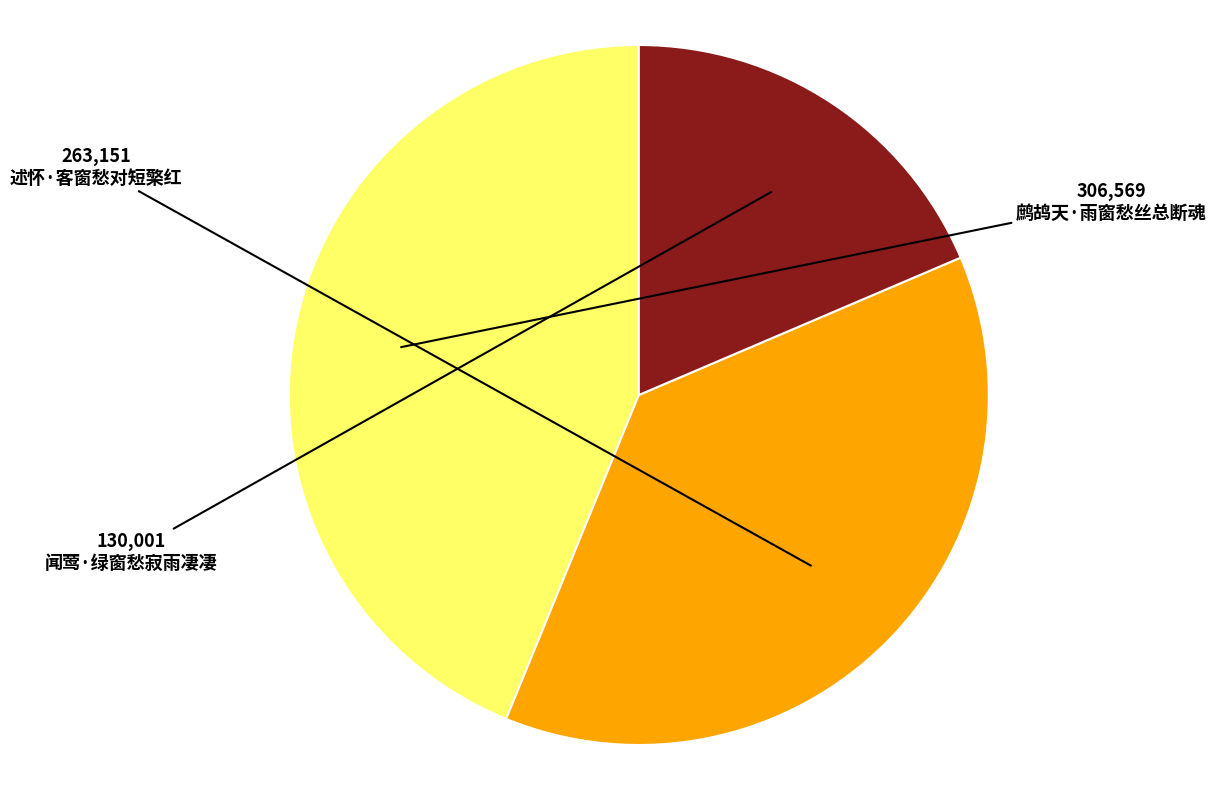

How many segments does this pie chart have?

3